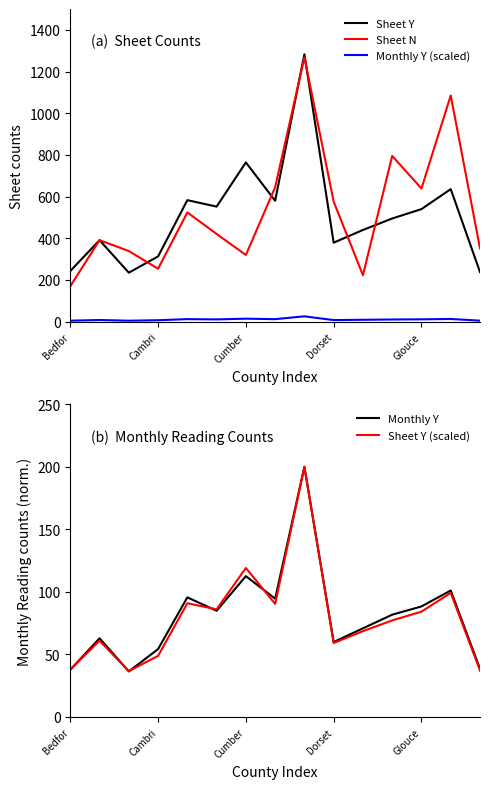

What is the approximate value of Sheet Y (scaled) at Dorset?

59.1